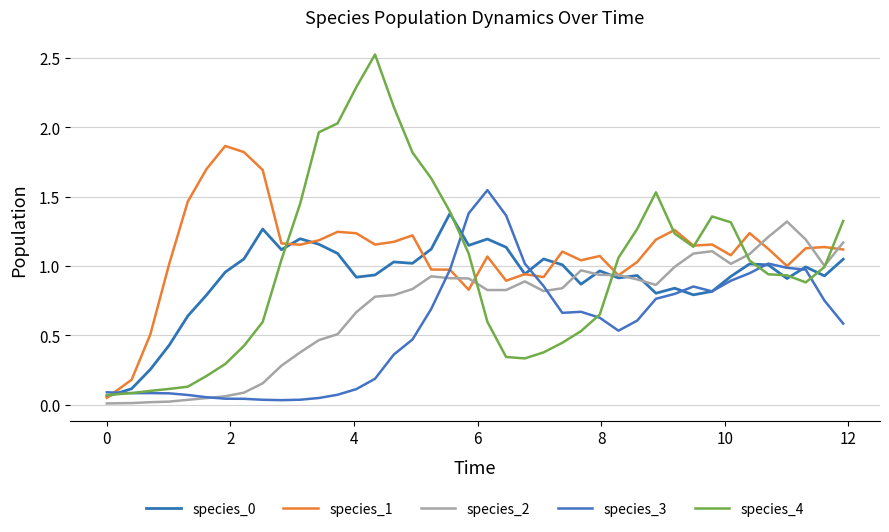

Count the number of data series in this chart.

5